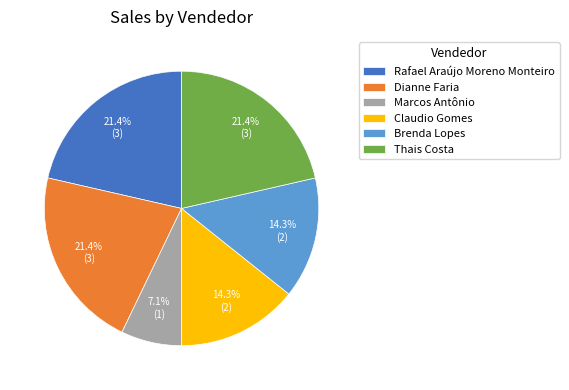

How much of the chart is everything except Claudio Gomes?

85.7%